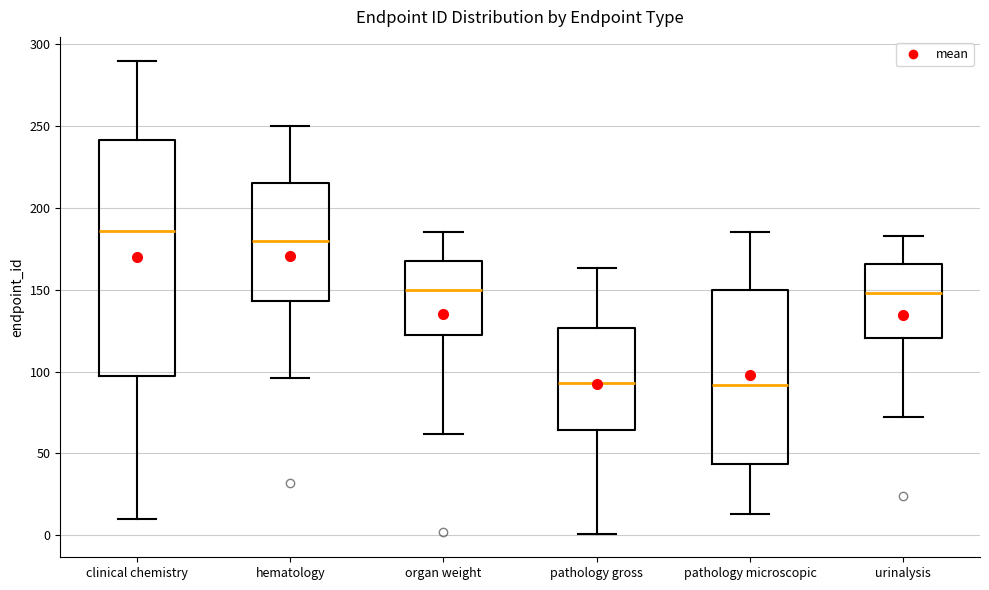

Comparing the boxes themselves (not the whiskers), which one is the tallest?

clinical chemistry